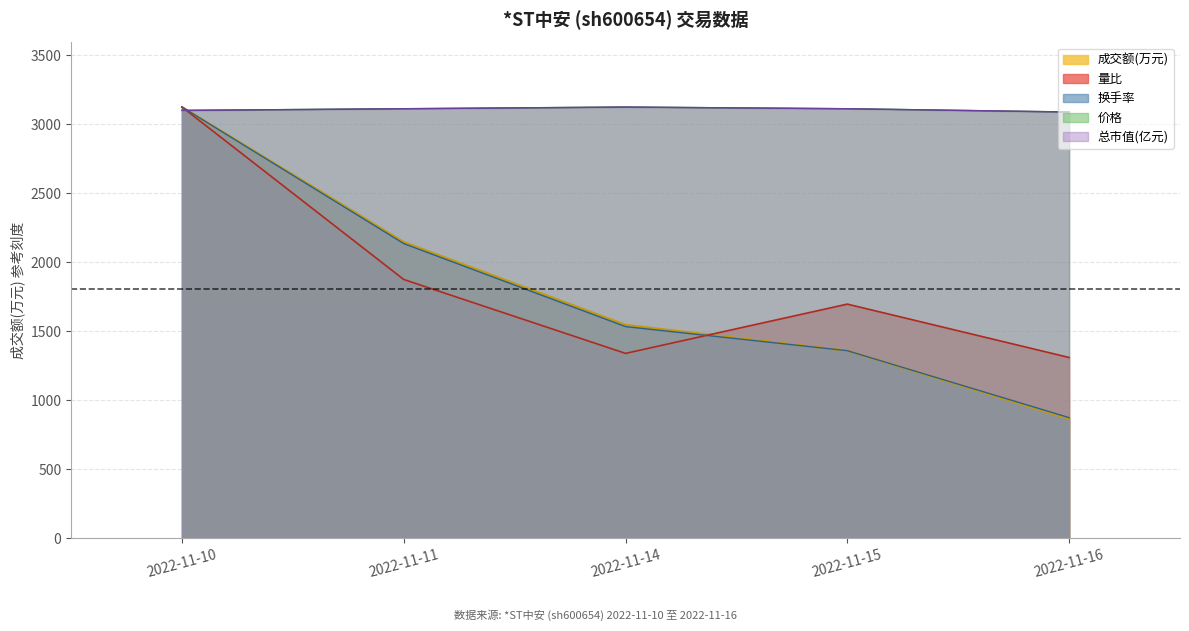

Which has a higher value, 2022-11-11 or 2022-11-15?

2022-11-11